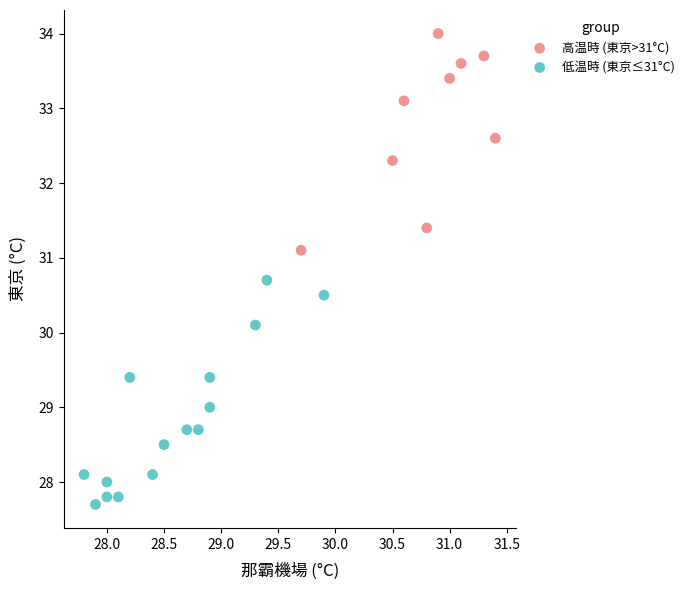

Which series contains the lowest Y value?

低温時 (東京≤31°C)